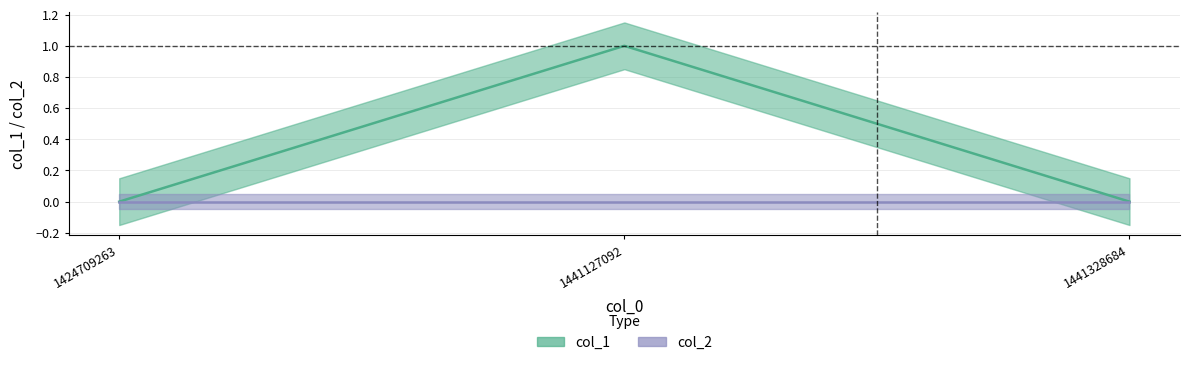

Is this an area chart (filled region under the line)?

No